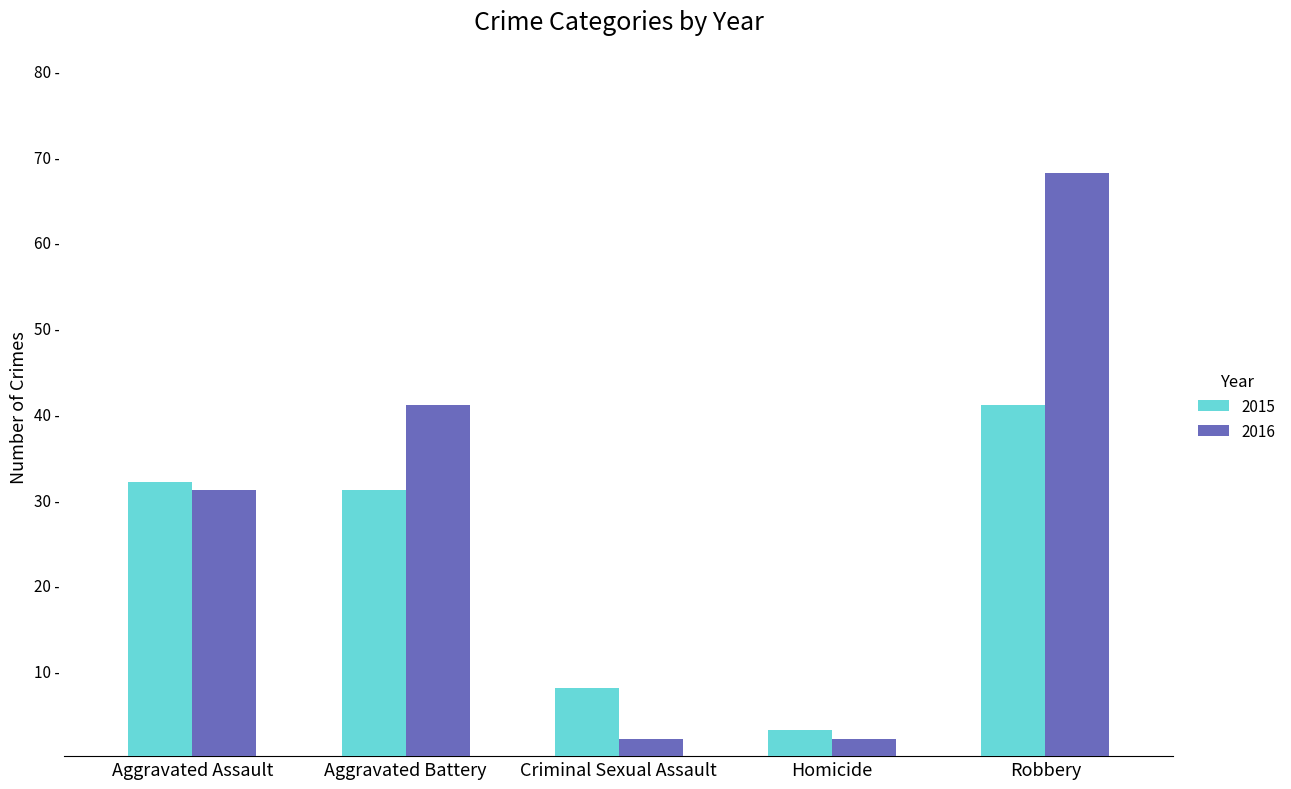

Reading left to right, extract all data points from this chart.

2015: Aggravated Assault=32	Aggravated Battery=31	Criminal Sexual Assault=8	Homicide=3	Robbery=41
2016: Aggravated Assault=31	Aggravated Battery=41	Criminal Sexual Assault=2	Homicide=2	Robbery=68